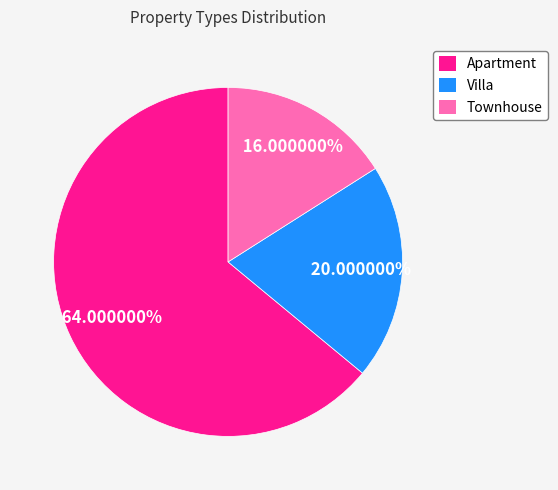

To the nearest percent, what is the average slice percentage?

33%